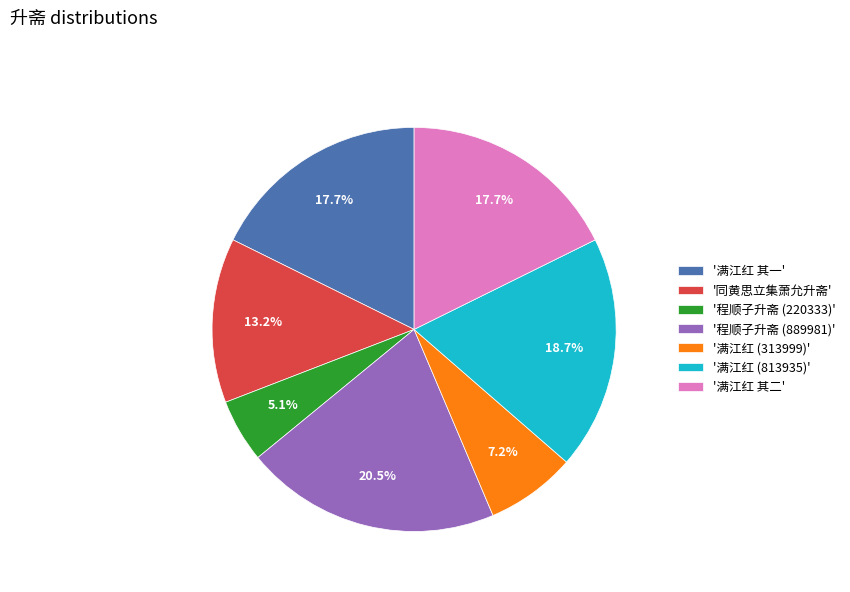

How much of the chart is everything except '满江红 (313999)'?

92.8%